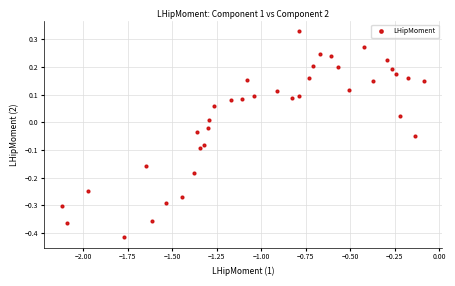

What is the range of Y values (max minus min)?

0.7